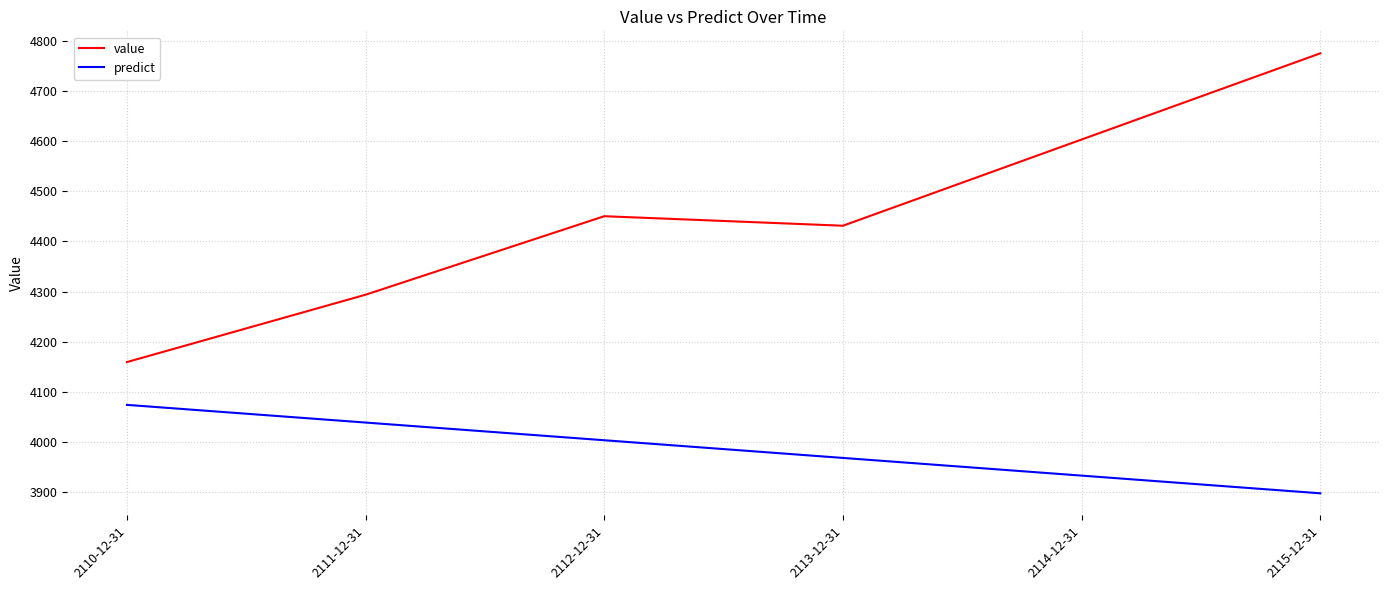

What is the difference between the predict values at 2114-12-31 and 2115-12-31?

35.3